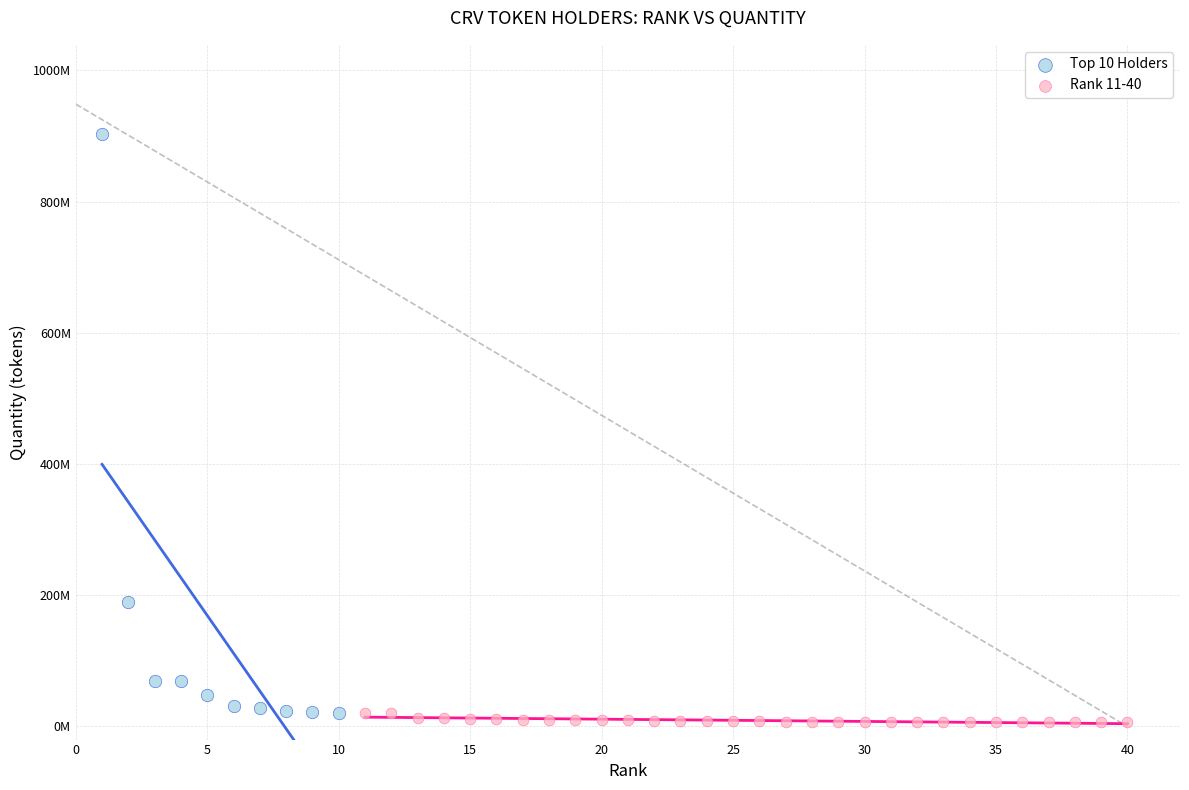

Which series reaches the minimum Y coordinate?

Rank 11-40